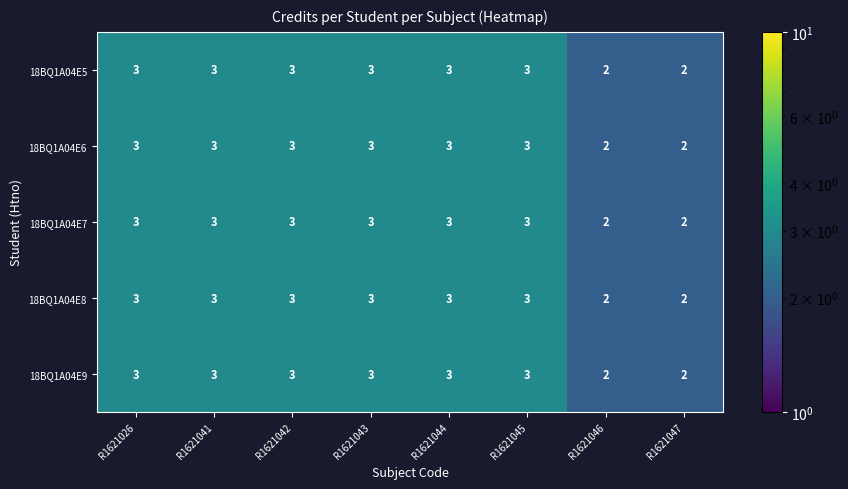

What is the total value across all series at R1621026?

15